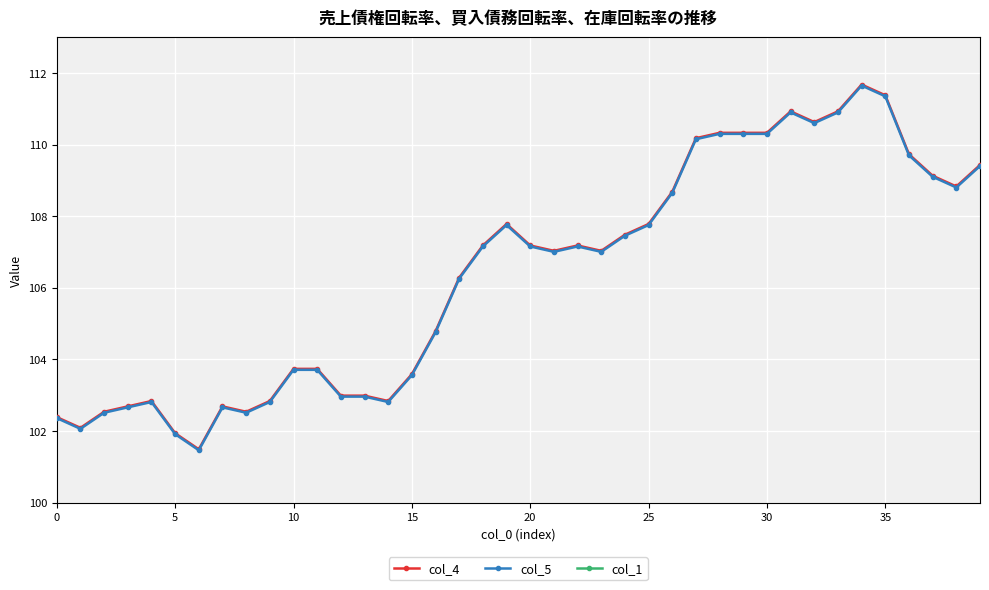

What is the lowest value of the col_4 series?

101.5